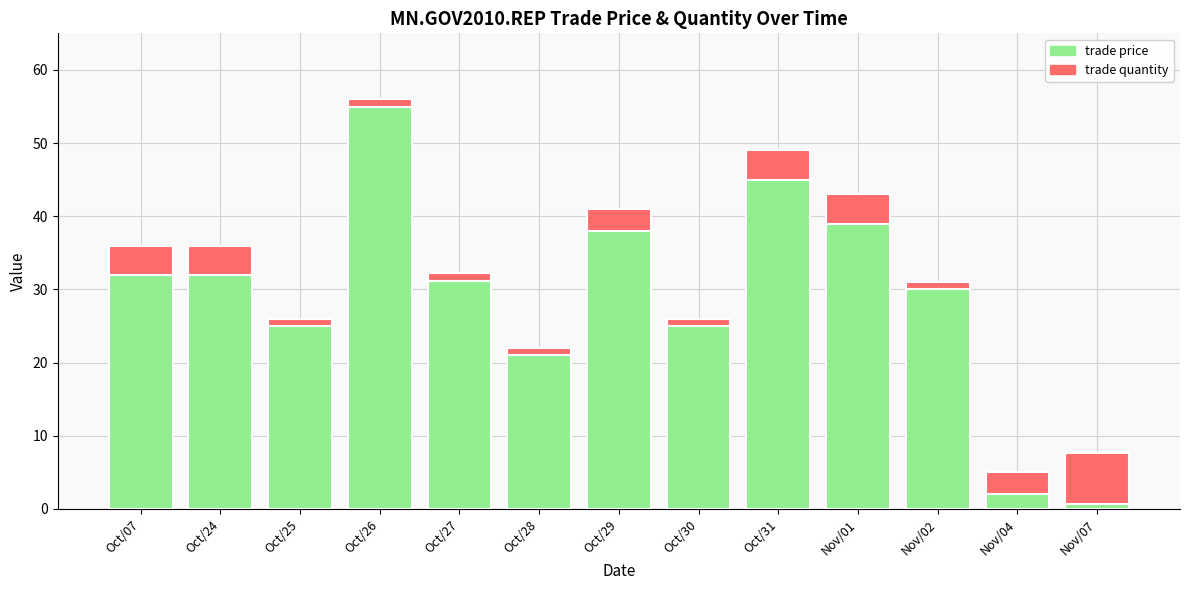

What is the total value across all series at Oct/29?

41.0